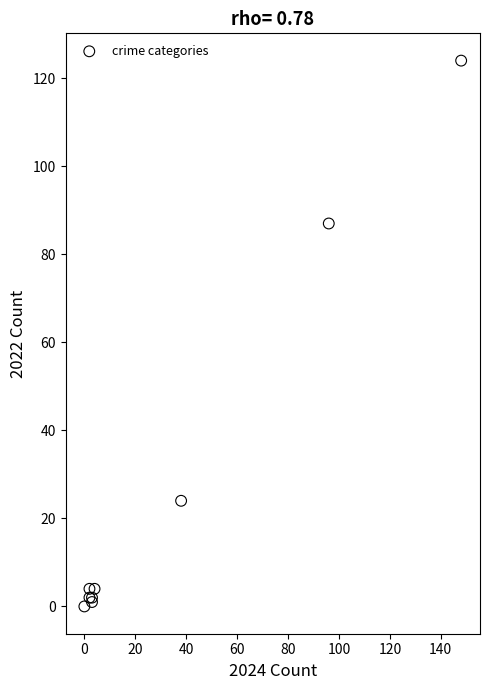

What Y value in the scatter plot is closest to 62?

87